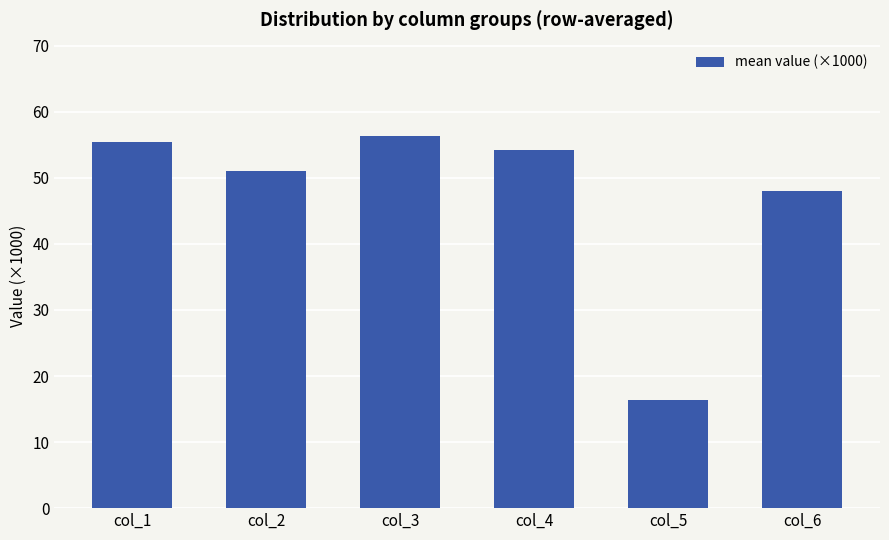

The chart shows a value of 10.9 at col_5. True or false?

False